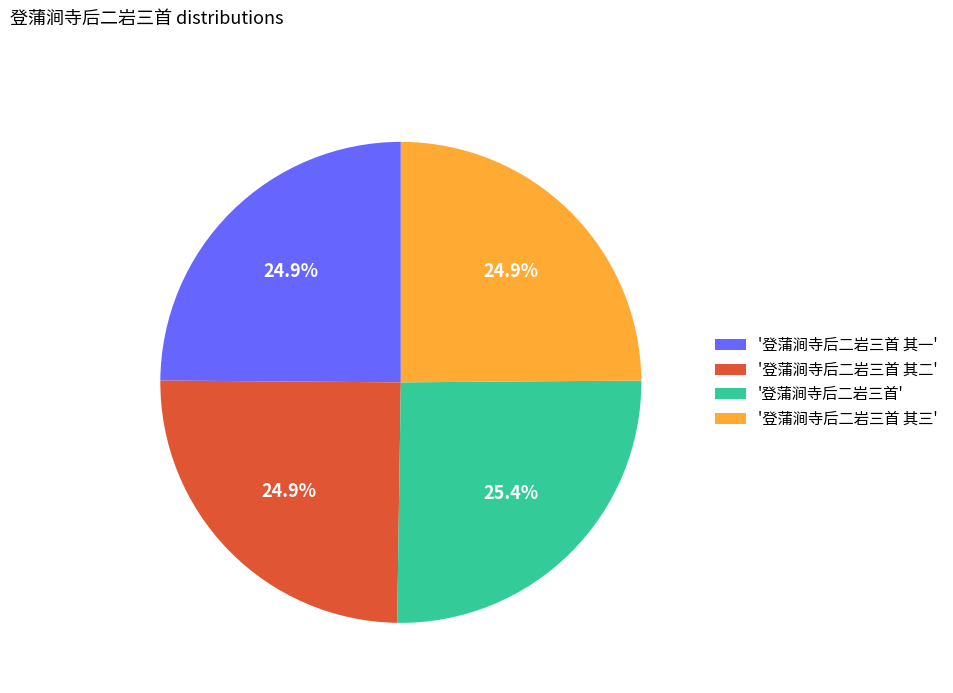

Do '登蒲涧寺后二岩三首' and '登蒲涧寺后二岩三首 其二' together represent more than half of the pie?

Yes